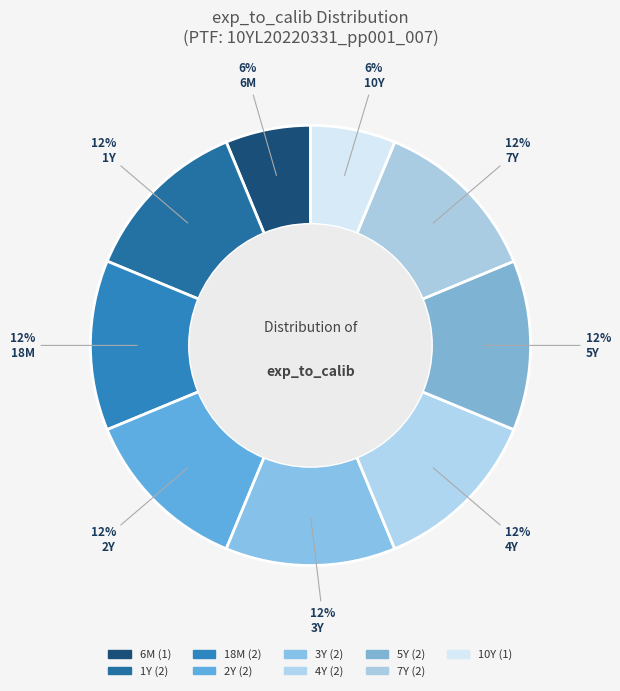

How many segments does this pie chart have?

9